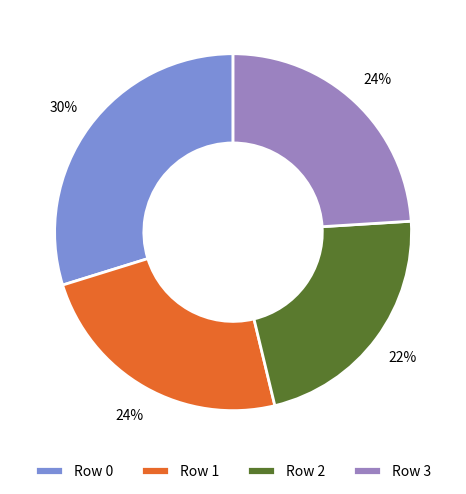

Approximately how many times larger is the value at Row 2 compared to Row 1?

0.9